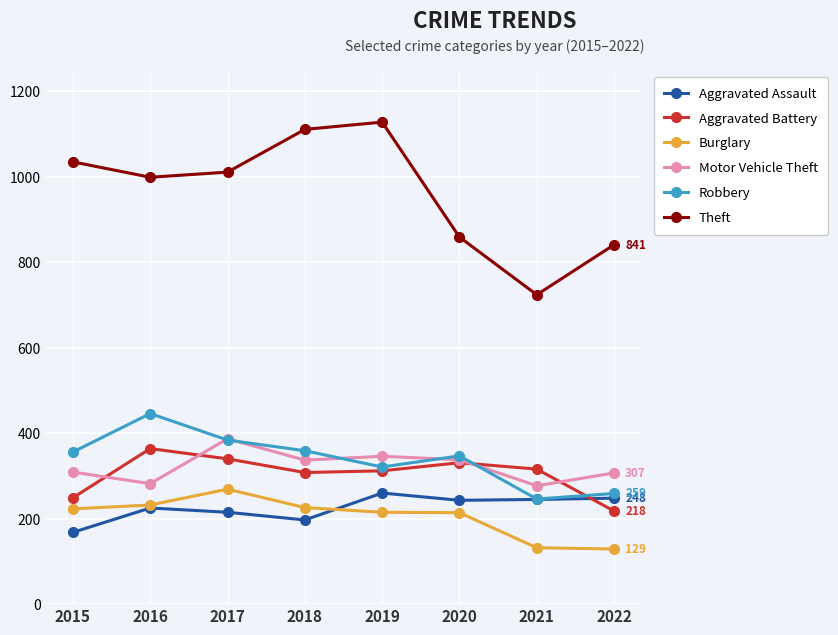

How many data points in Robbery are less than 356?

4